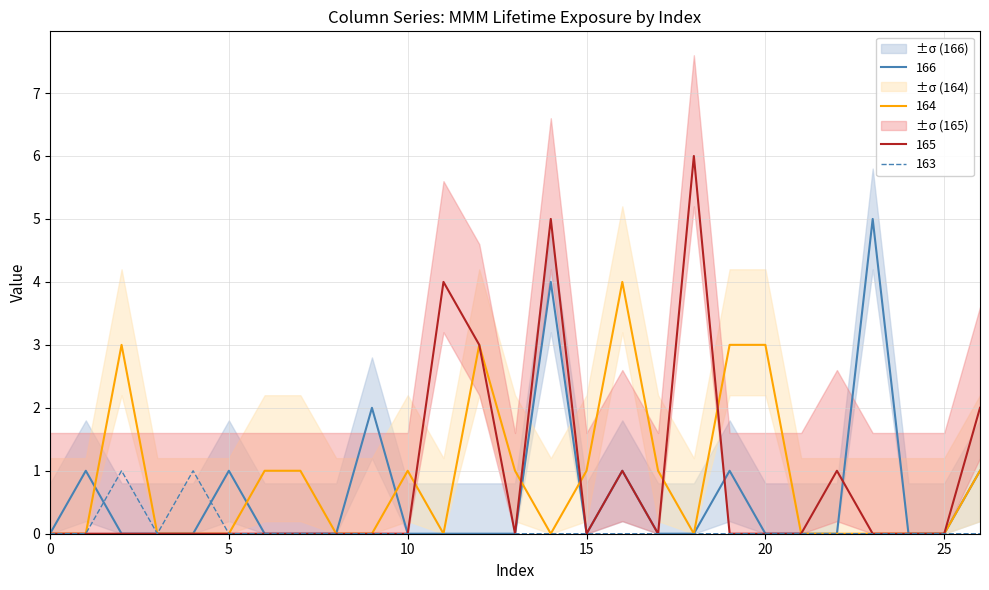

What are all the series names shown in the legend?

163, 164, 165, 166